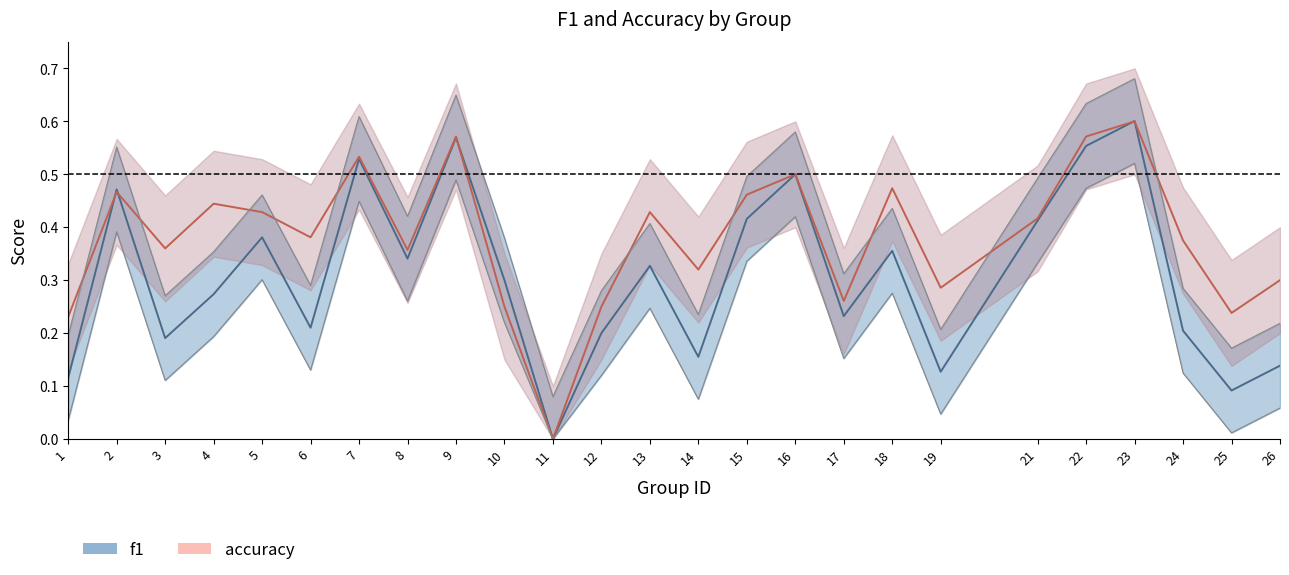

What is the value of the accuracy point at the 15th from the left?

0.5